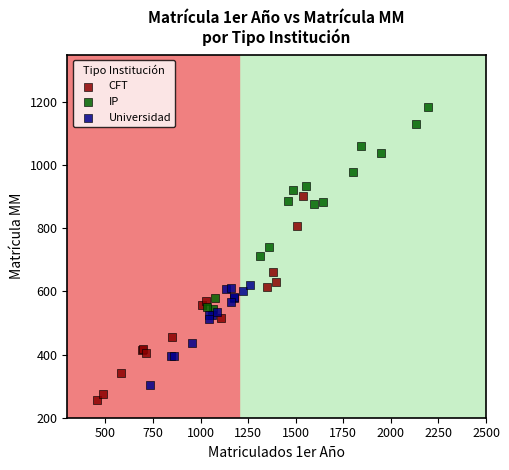

Which series contains the lowest Y value?

CFT